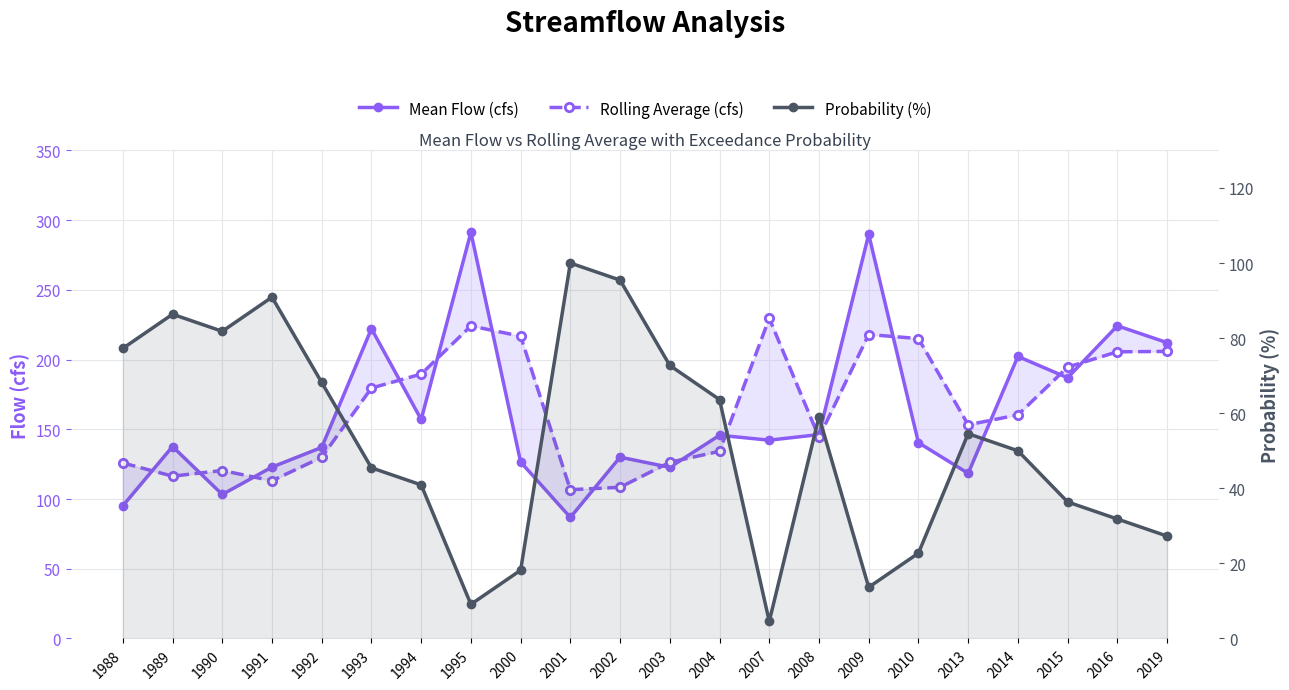

At which category is the sum across all series the highest?

1995